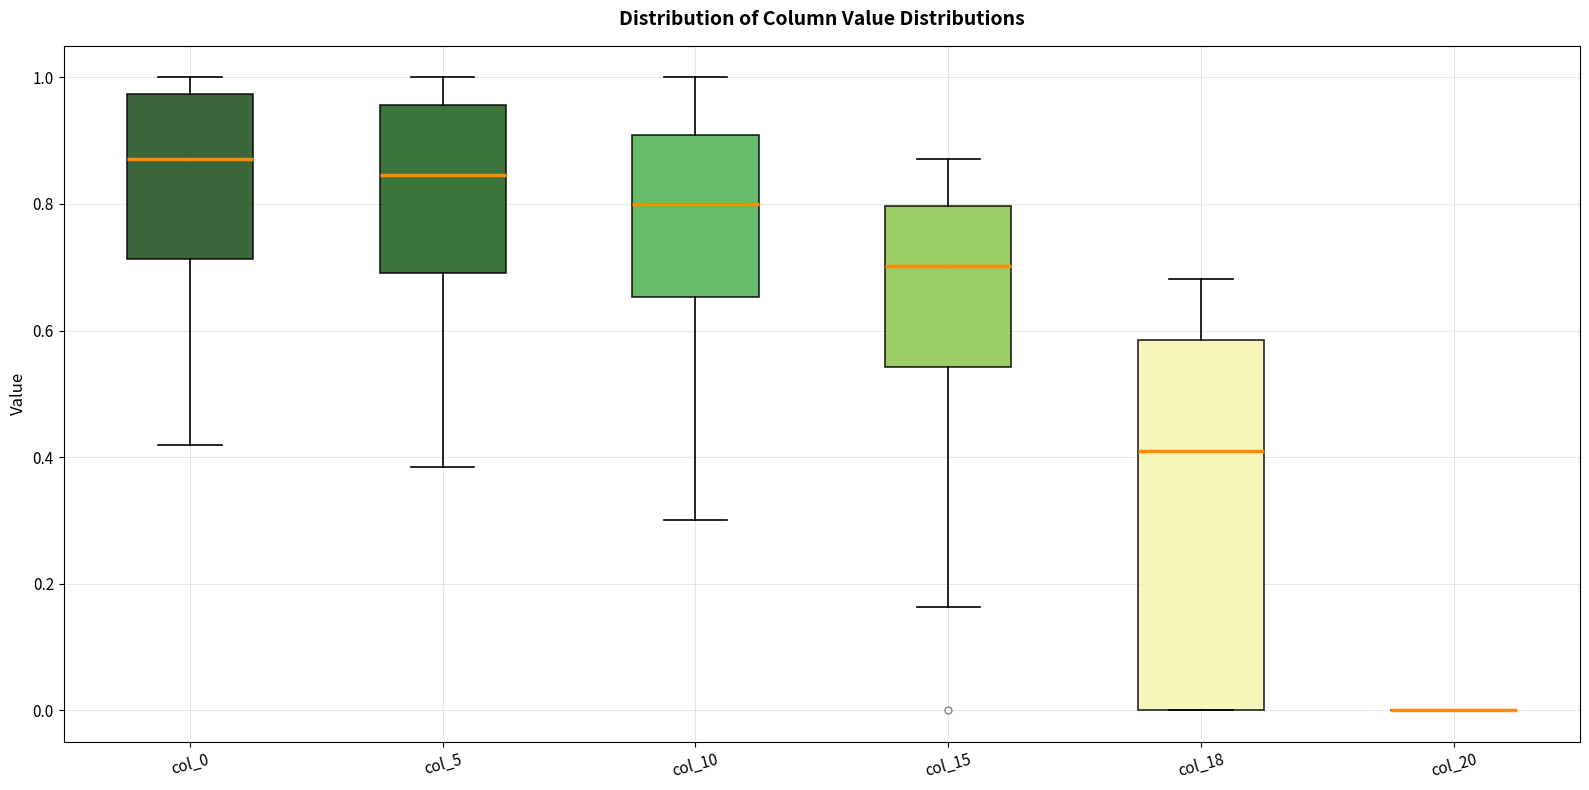

Where does the upper whisker of the box for col_18 end on the y-axis? The values are not printed on the chart, so give them approximately, as read against the axis.

0.68